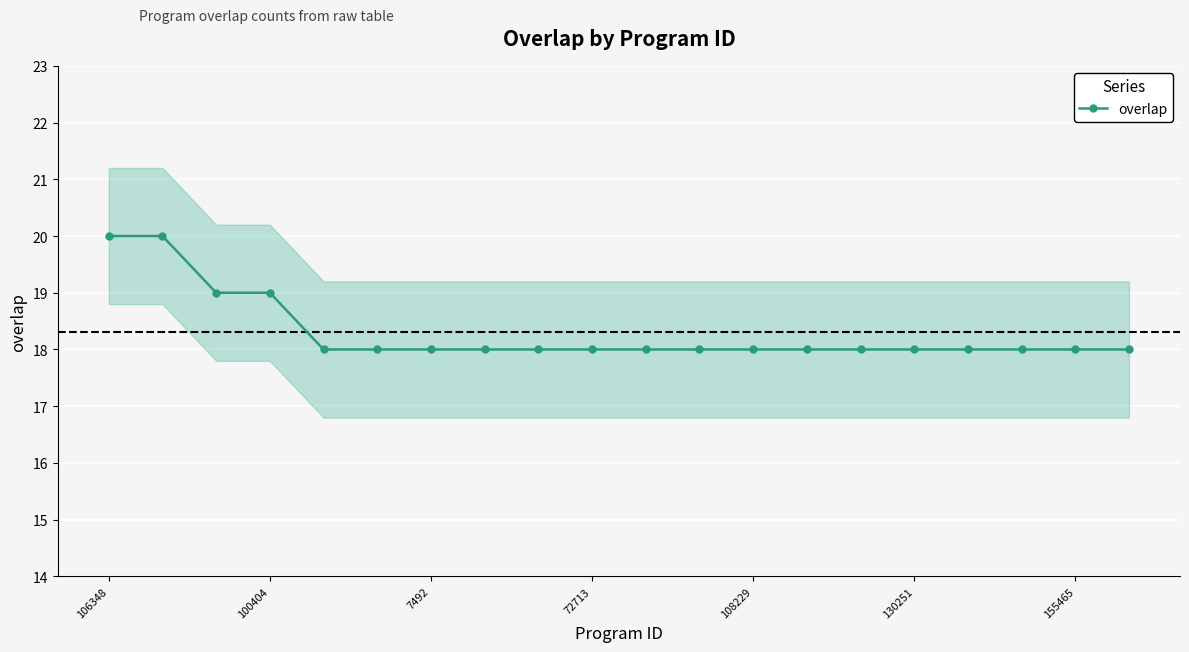

How many series are shown in this chart?

1